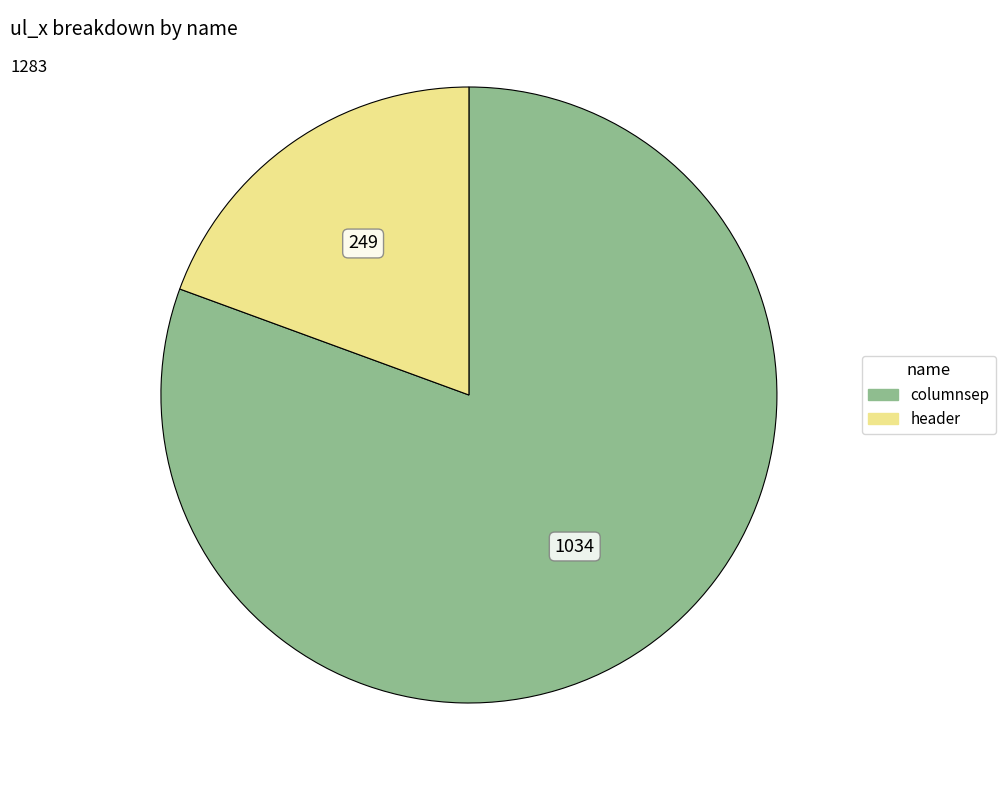

True or false: header accounts for 19% of the total.

True